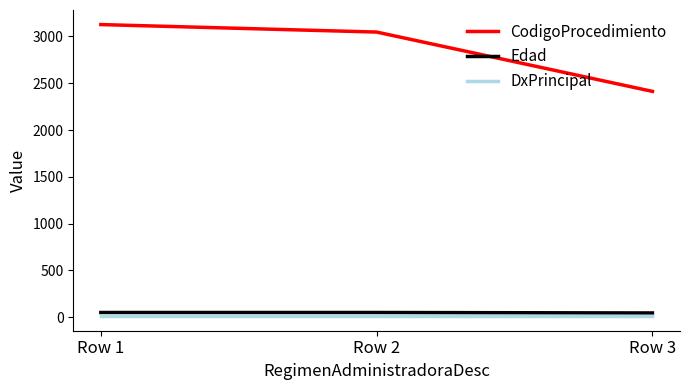

Is it true that CodigoProcedimiento equals 4683 at Row 1?

False